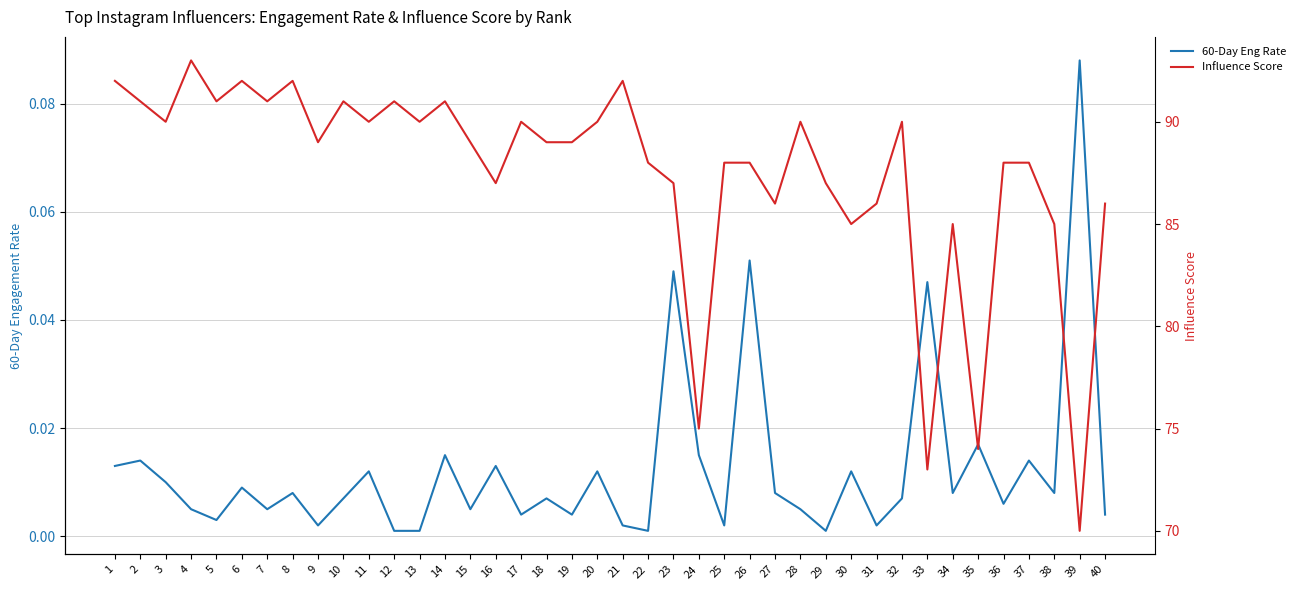

What is the value of the Influence Score point at the 11th from the left?

90.0